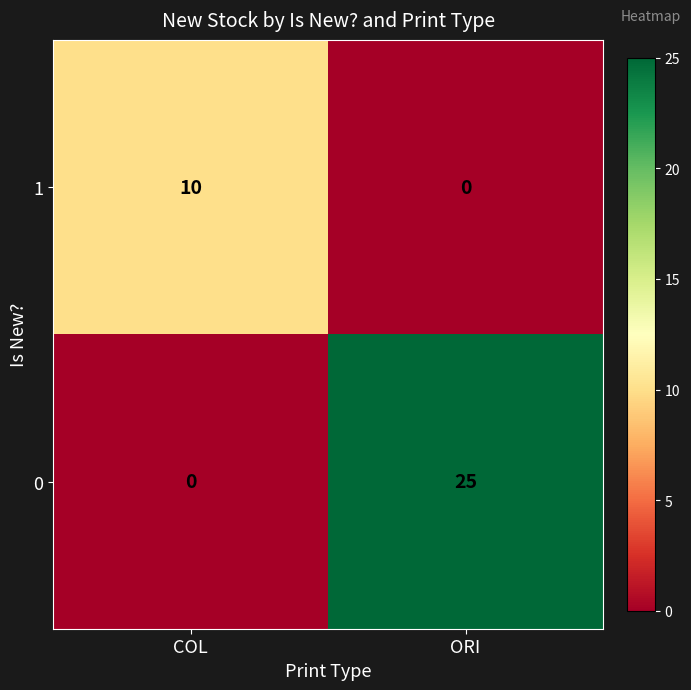

Which series has the widest spread of values?

0